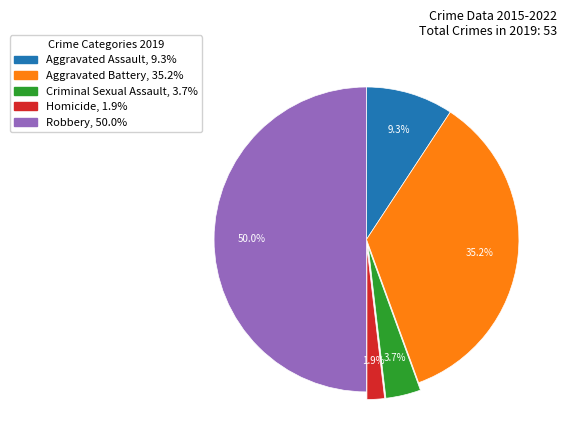

What percentage is the Aggravated Battery slice, to the nearest percent?

35%